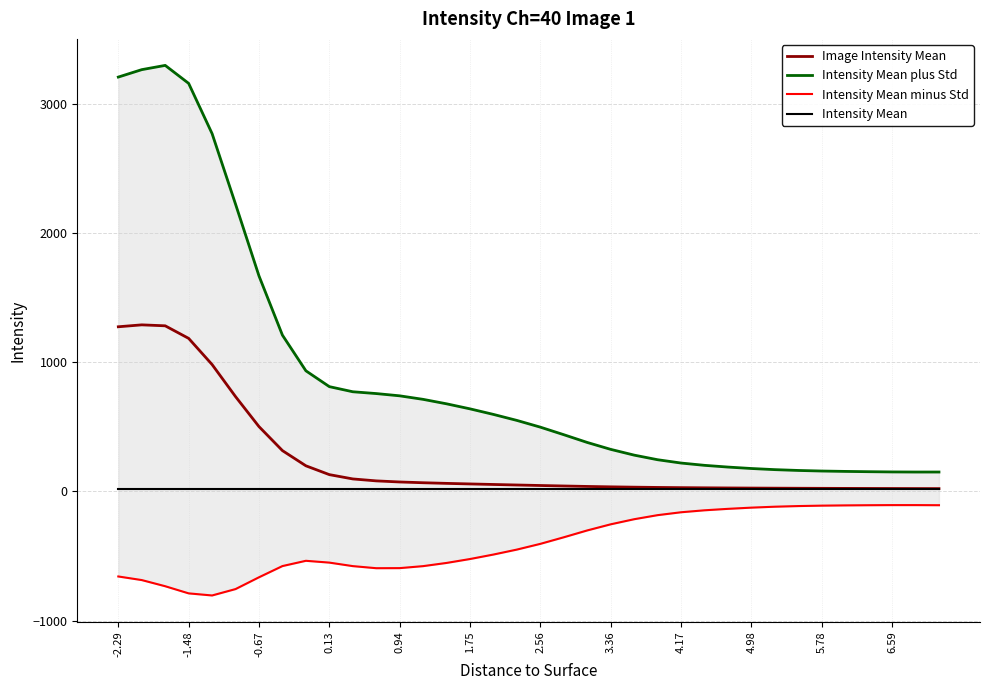

What is the highest value of the Image Intensity Mean series?

1289.0